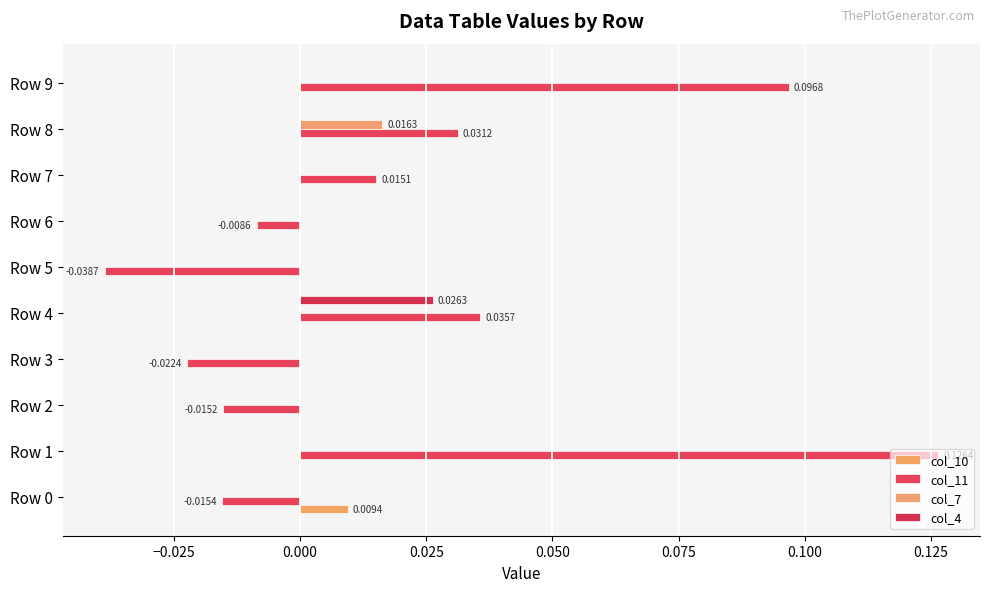

How many data points does each series have?

10